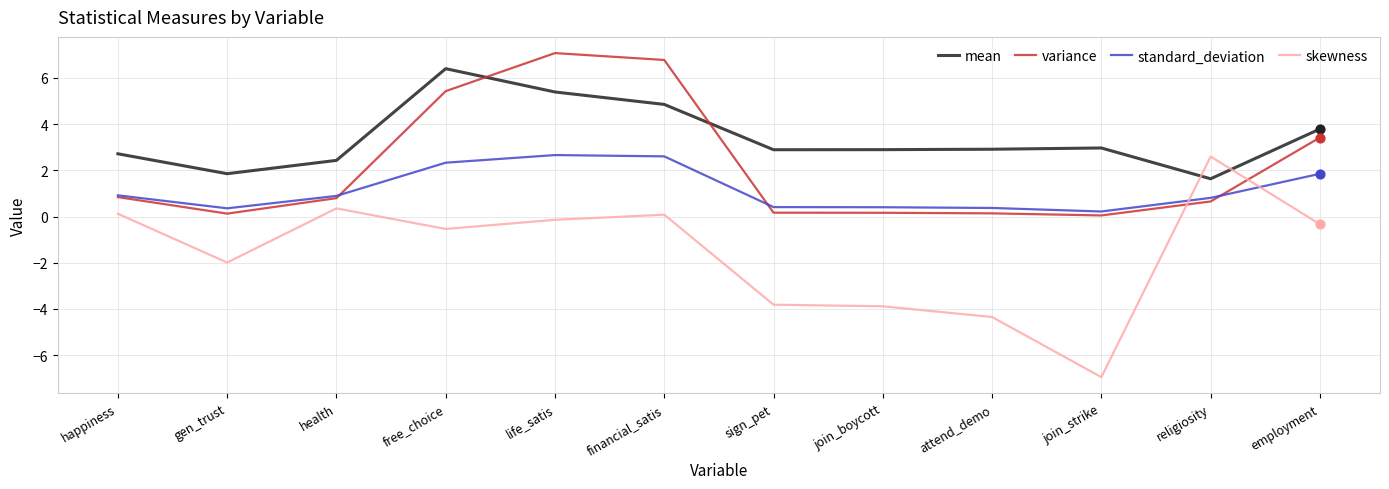

What is the total value across all series at attend_demo?

-0.9